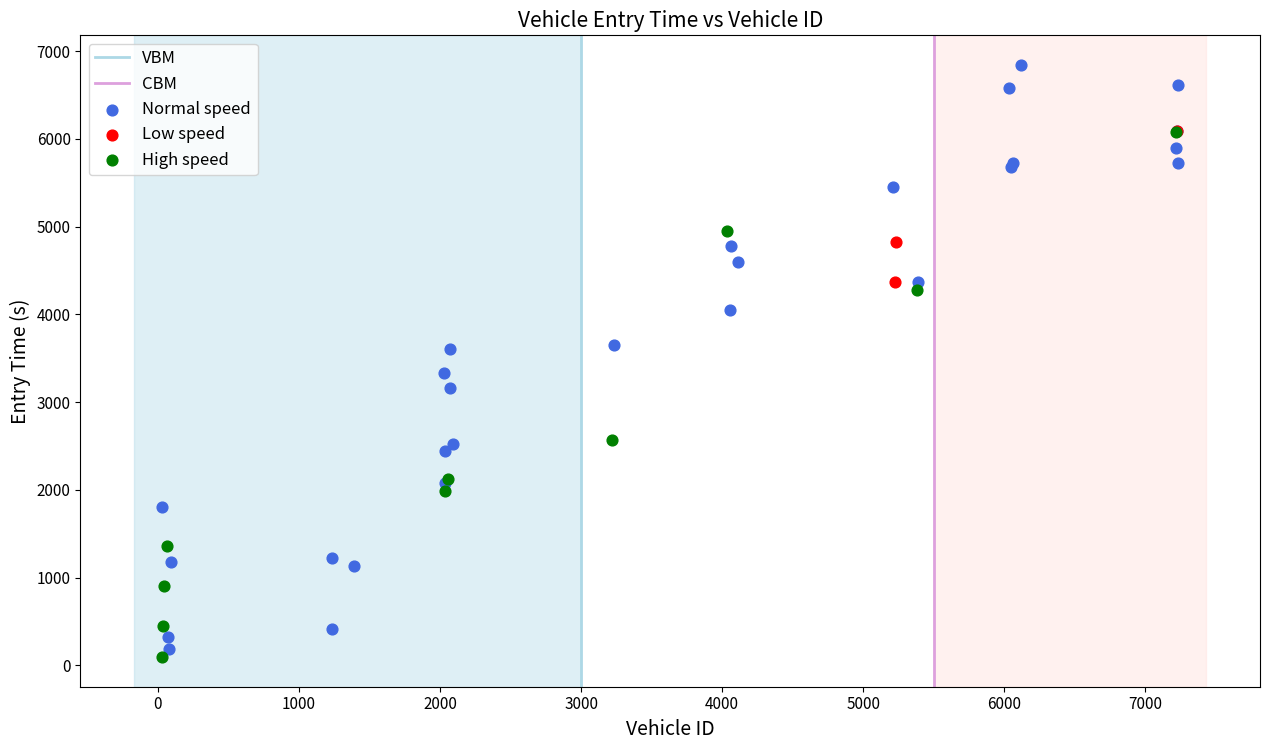

Which series has the largest Y range (max minus min)?

Normal speed